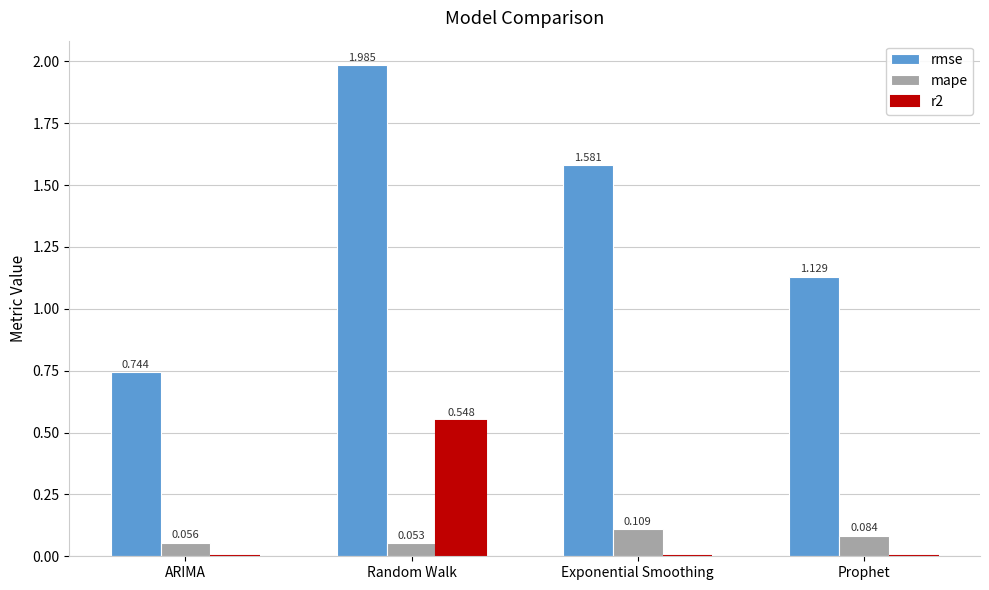

The rmse series shows 0.6 at Exponential Smoothing. True or false?

False